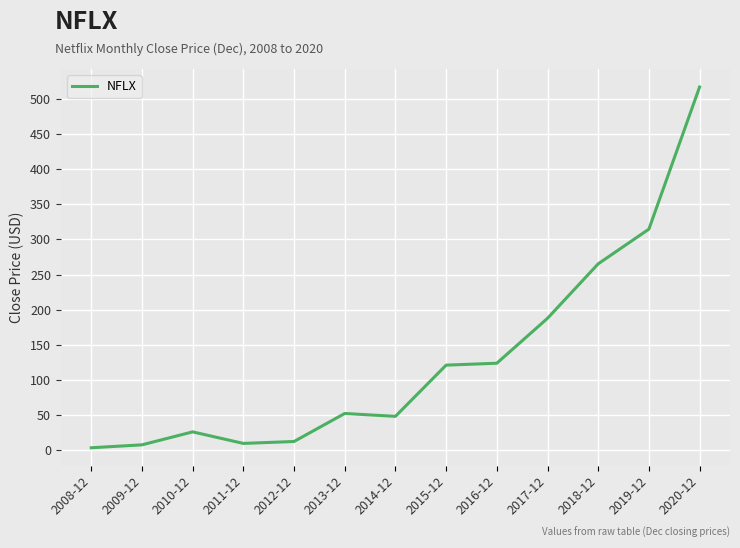

Between 2016-12 and 2010-12, which is larger?

2016-12